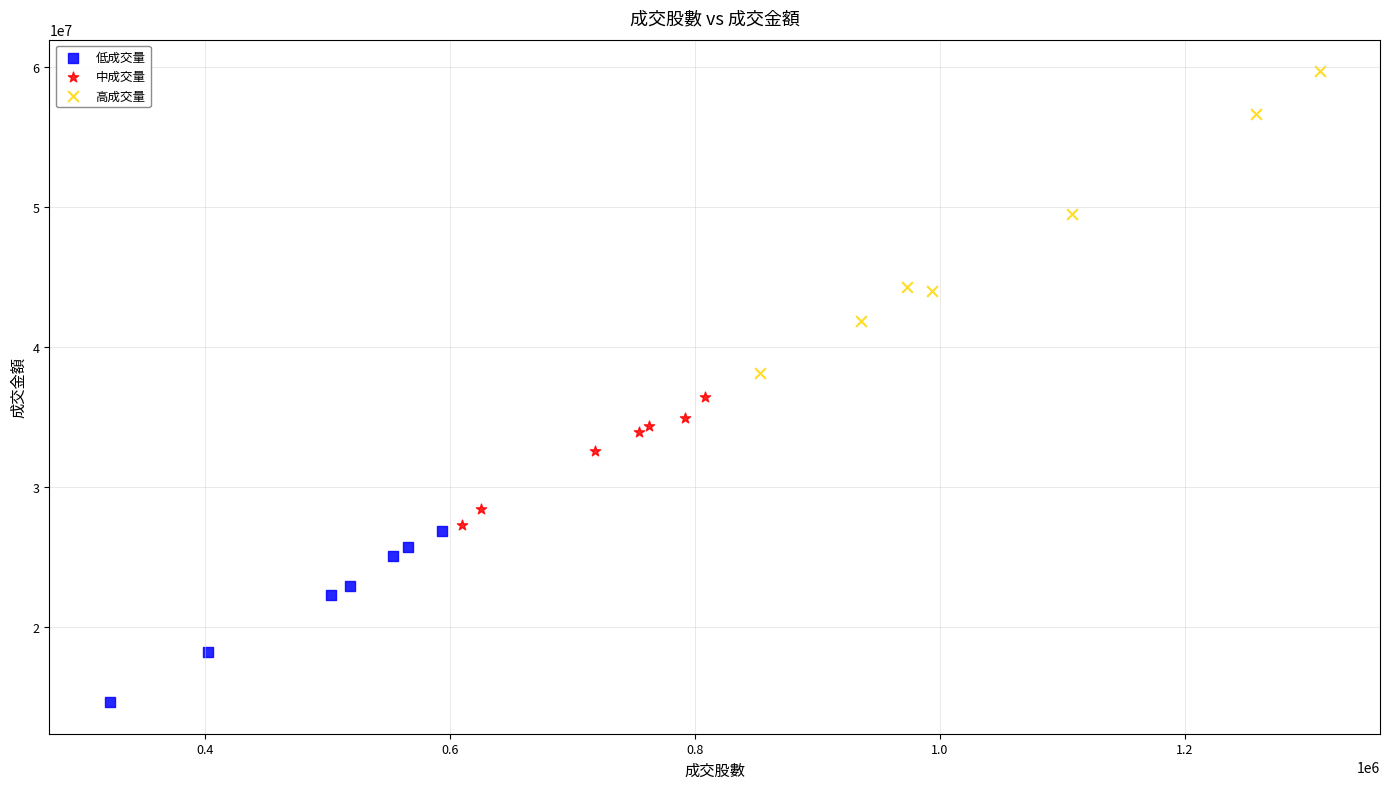

Which series contains the highest Y value?

高成交量